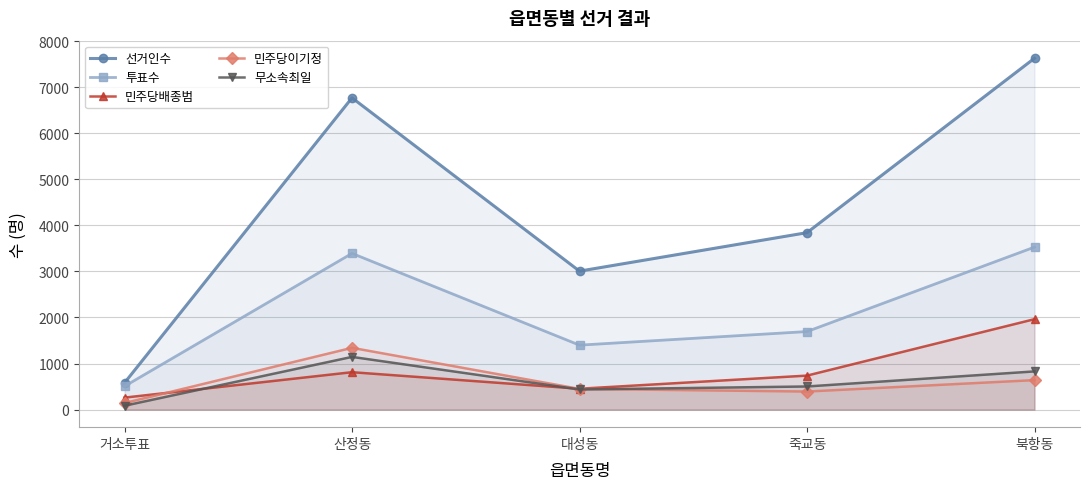

Where does the 투표수 series first go above 1694?

산정동